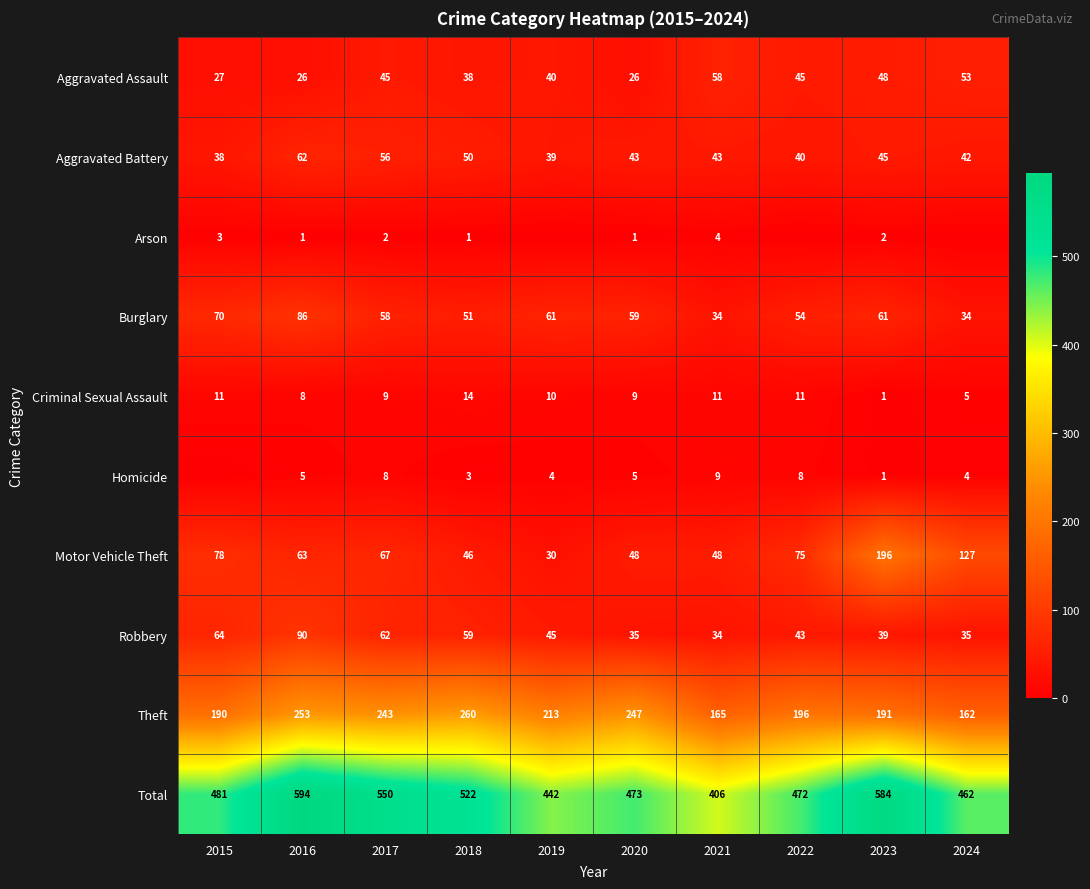

What is the total value across all series at 2020?

946